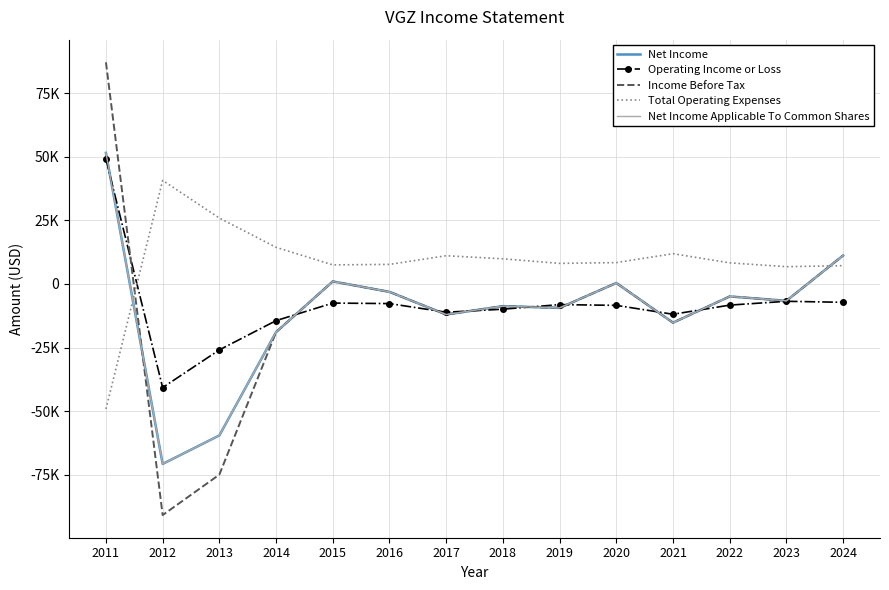

True or false: Net Income and Income Before Tax intersect in this chart.

True